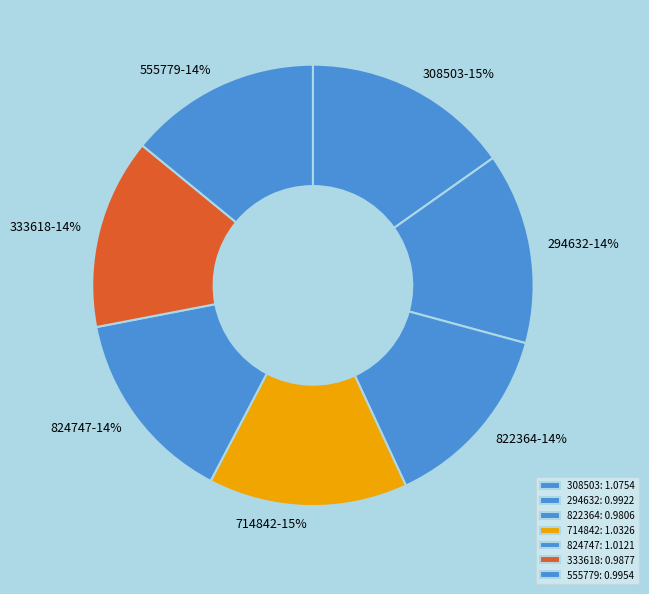

How many segments does this pie chart have?

7